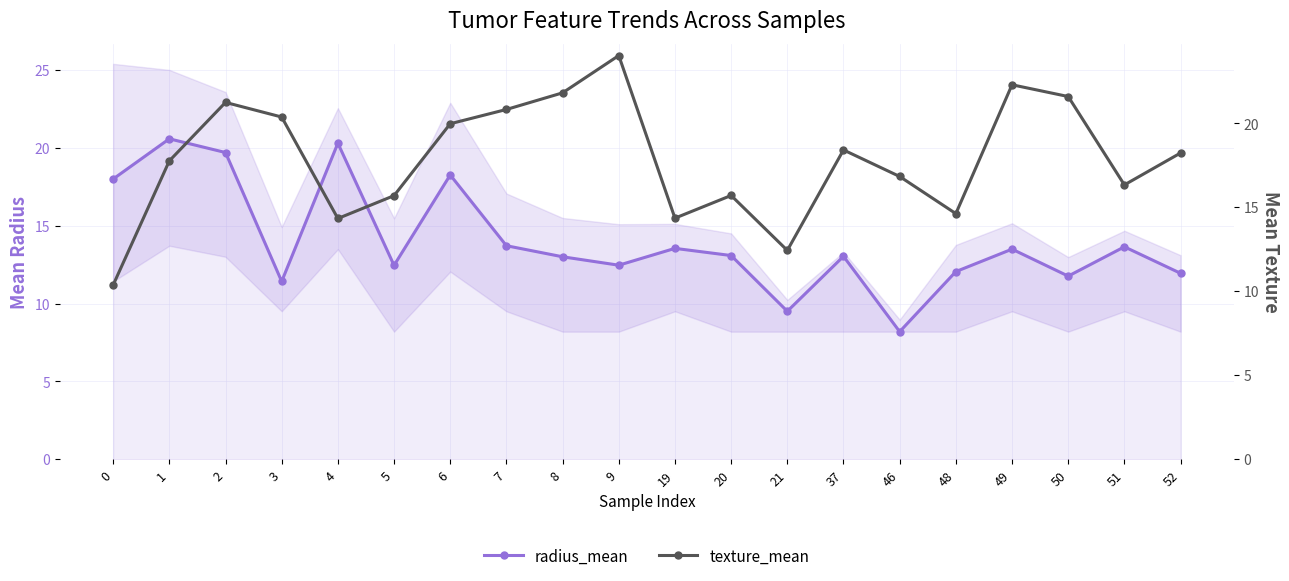

What is the average value of the radius_mean series?

14.0